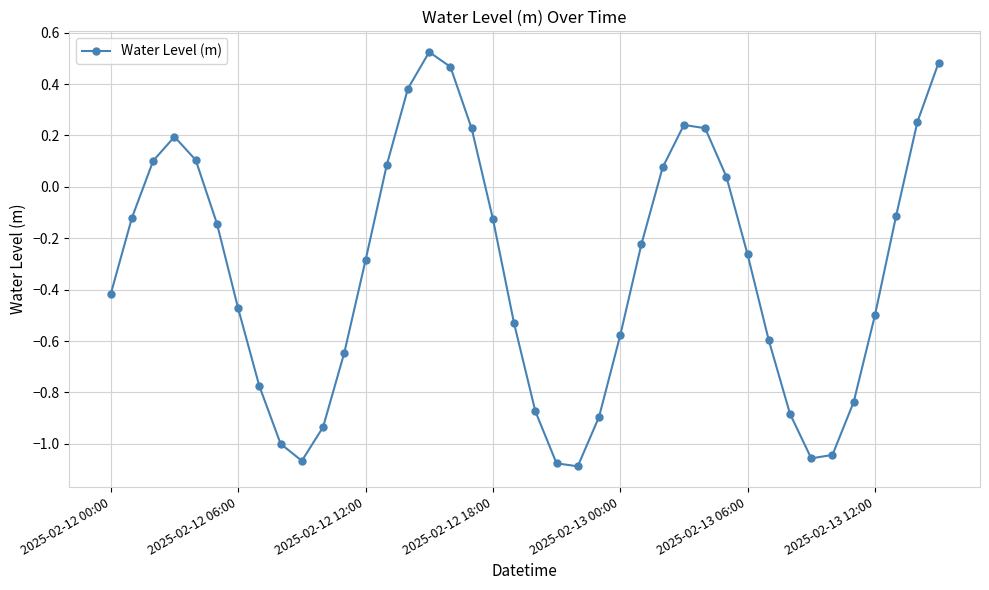

What is the difference between the maximum and second lowest values?

1.6